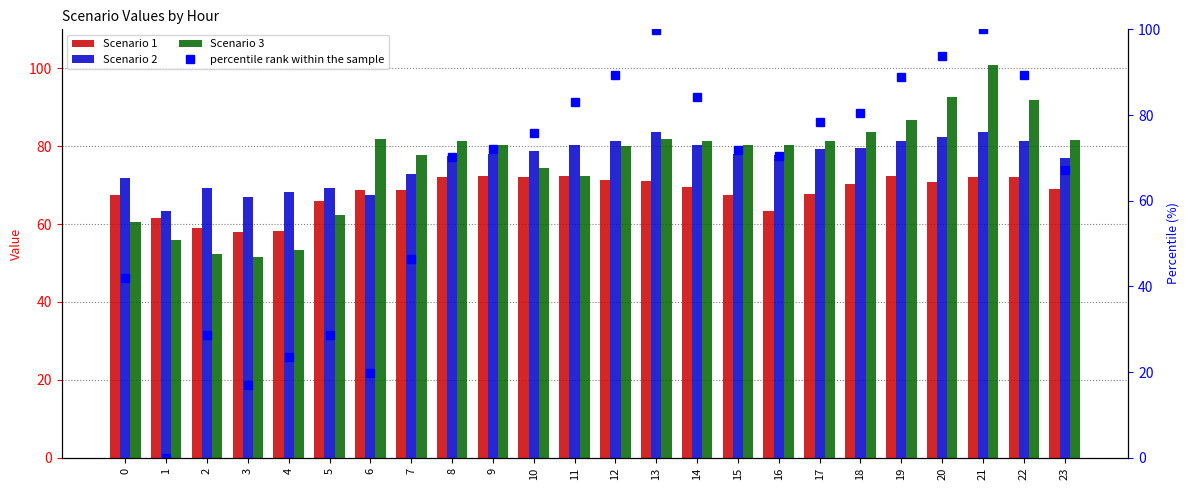

How many data points in percentile rank within the sample are less than 72?

12